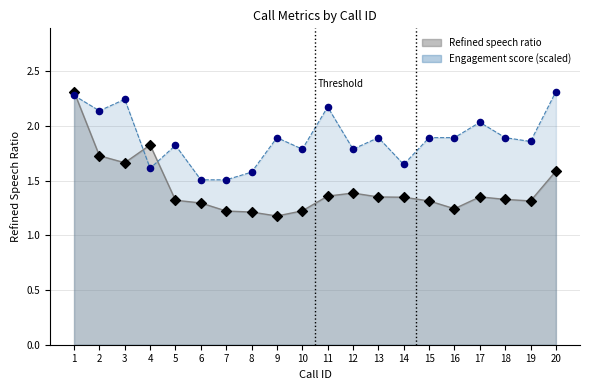

Is the value of engagement score at 12 greater than the value of Refined speech ratio at 8?

Yes